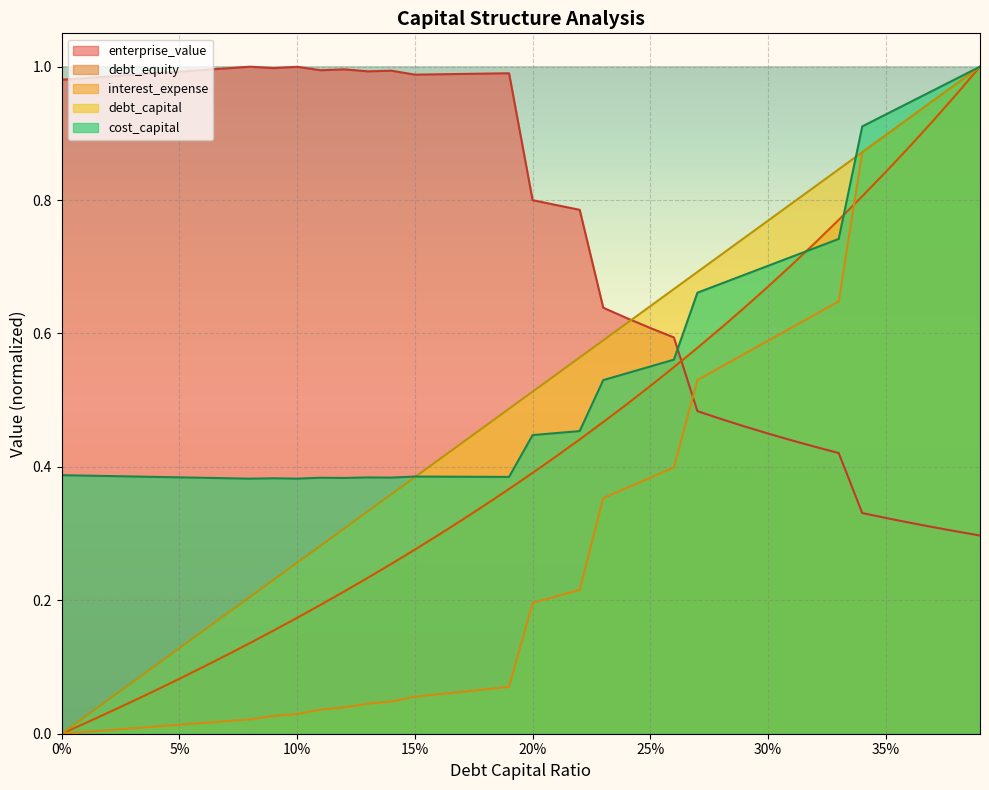

What are all the series names shown in the legend?

enterprise_value, debt_equity, interest_expense, debt_capital, cost_capital